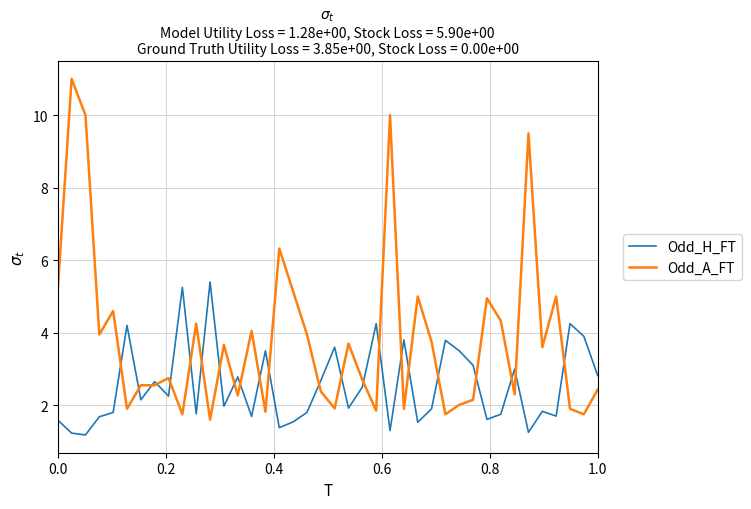

How many lines are shown in the chart?

2